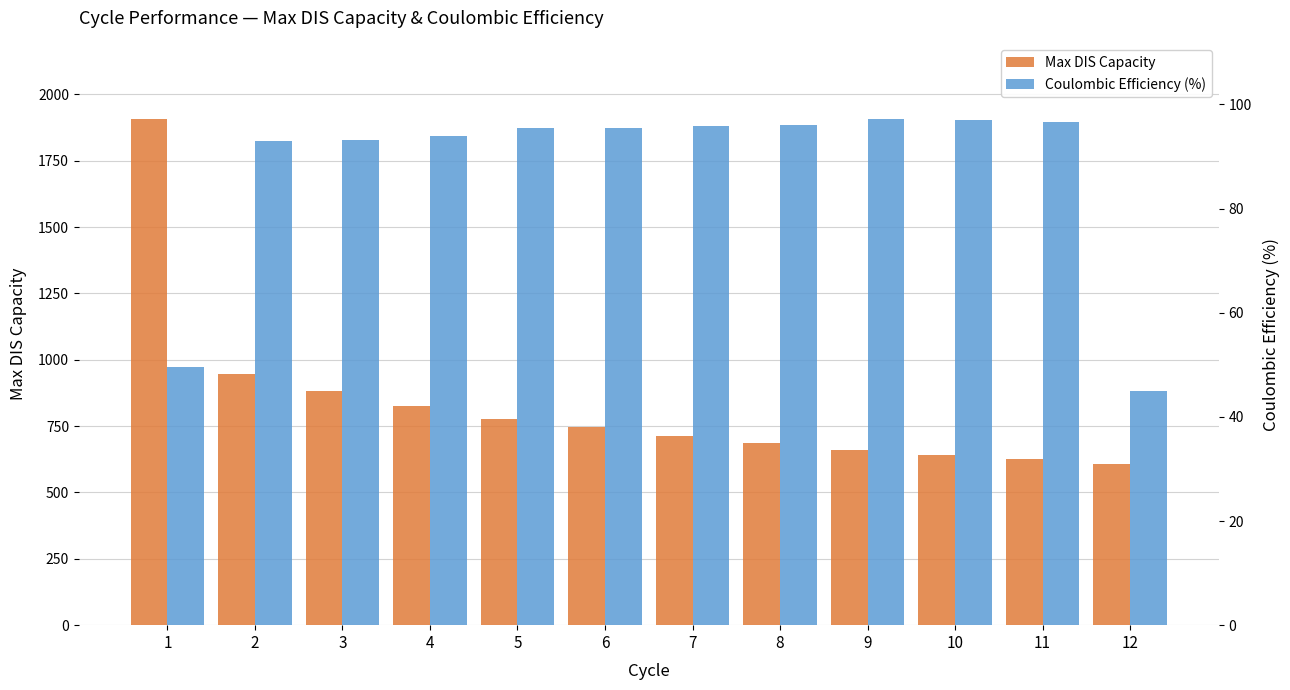

At which label is Max DIS Capacity closest to 1256?

2